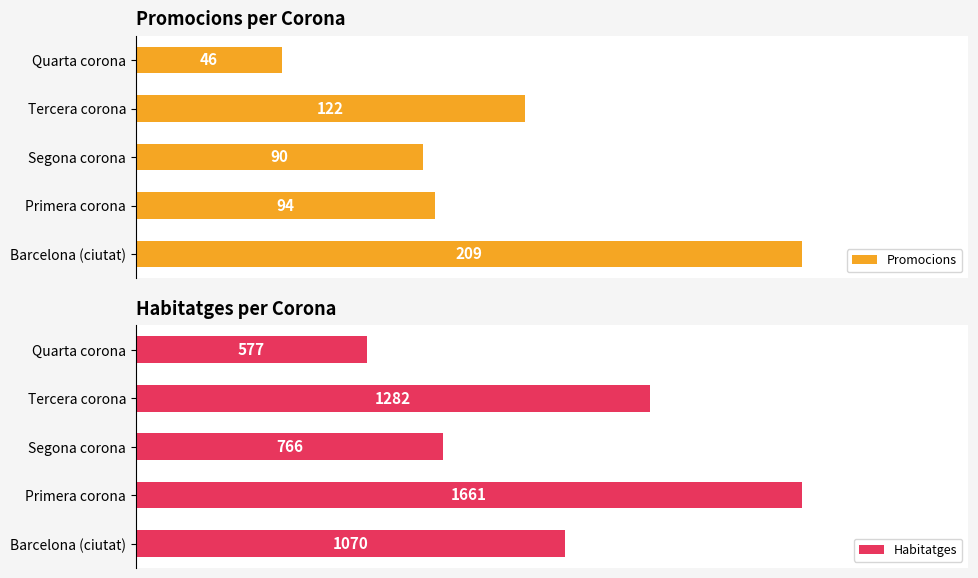

Where is Habitatges nearest to the value 1119?

Barcelona (ciutat)